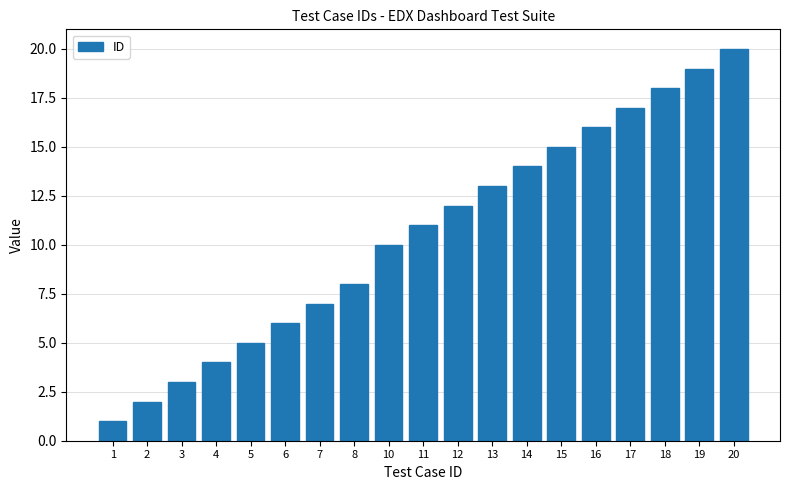

What is the ratio of the value at 17 to the value at 8?

2.1